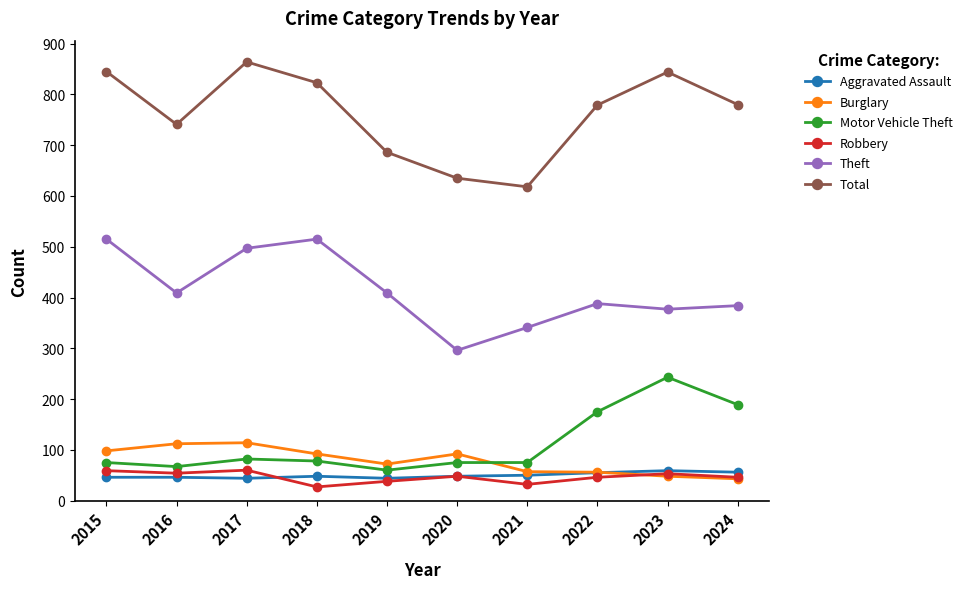

What is the value of the Total point at the 2nd from the left?

741